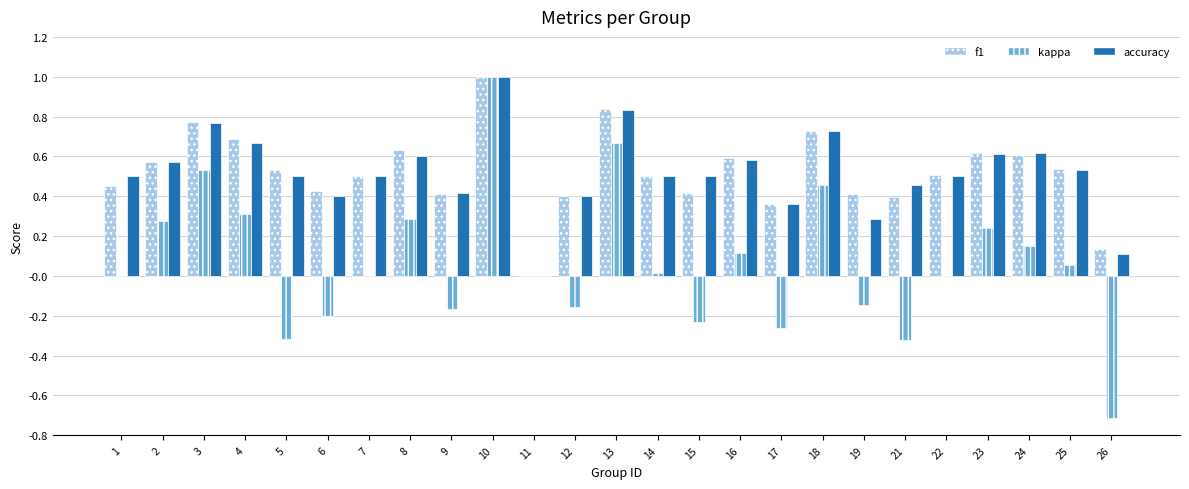

How many distinct data groups are displayed?

3